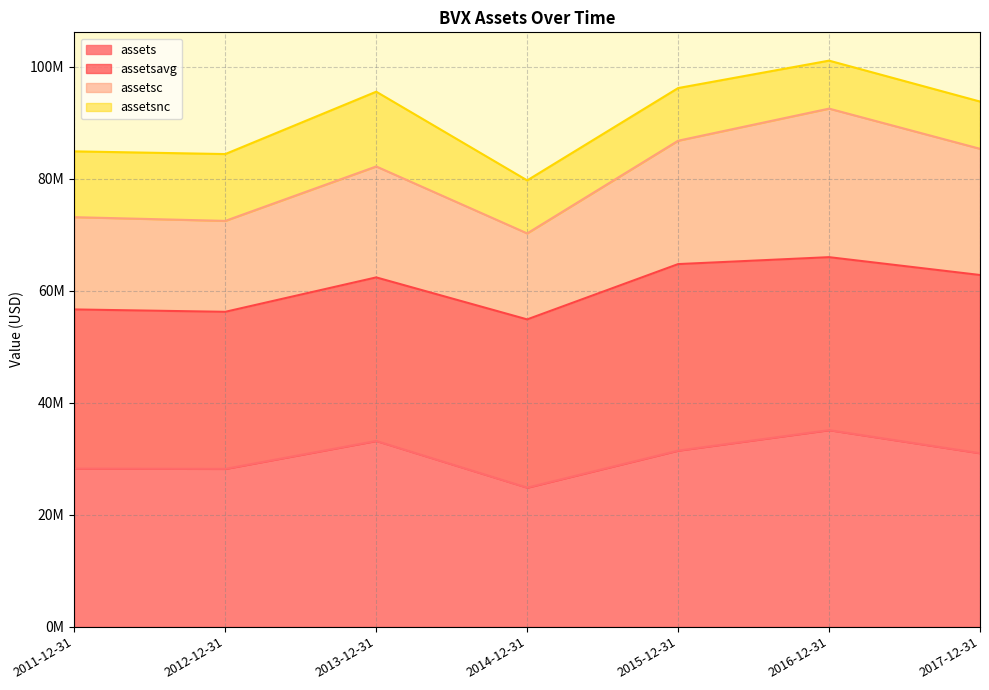

In assets, how many points are lower than both neighbors (excluding endpoints)?

2